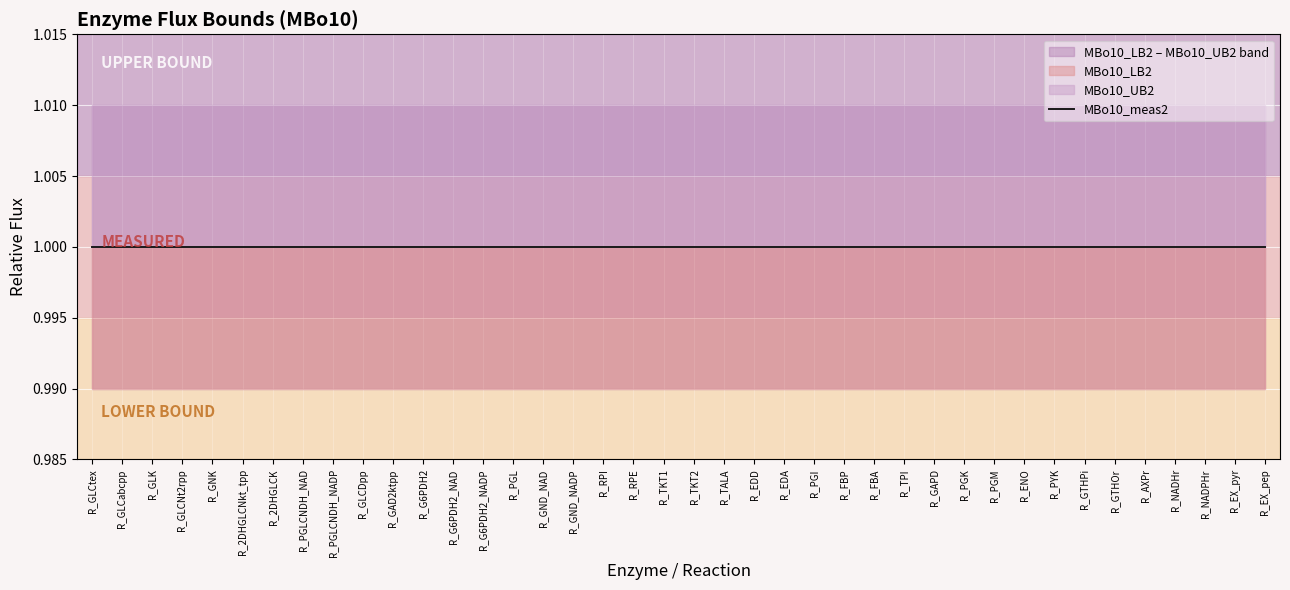

Rank the series by their maximum value, from highest to lowest.

MBo10_UB2, MBo10_meas2, MBo10_LB2